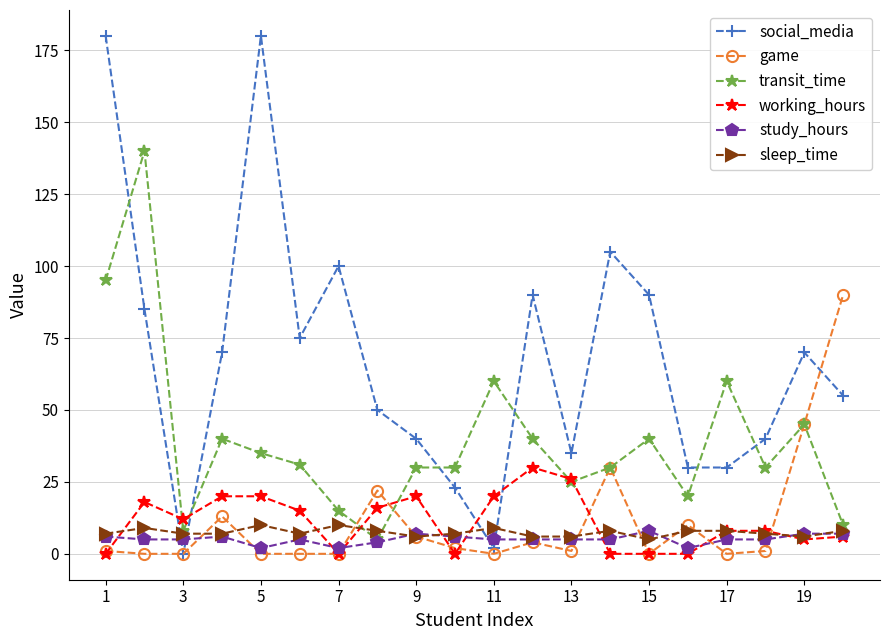

True or false: social_media has more than 0 interior local peaks.

True